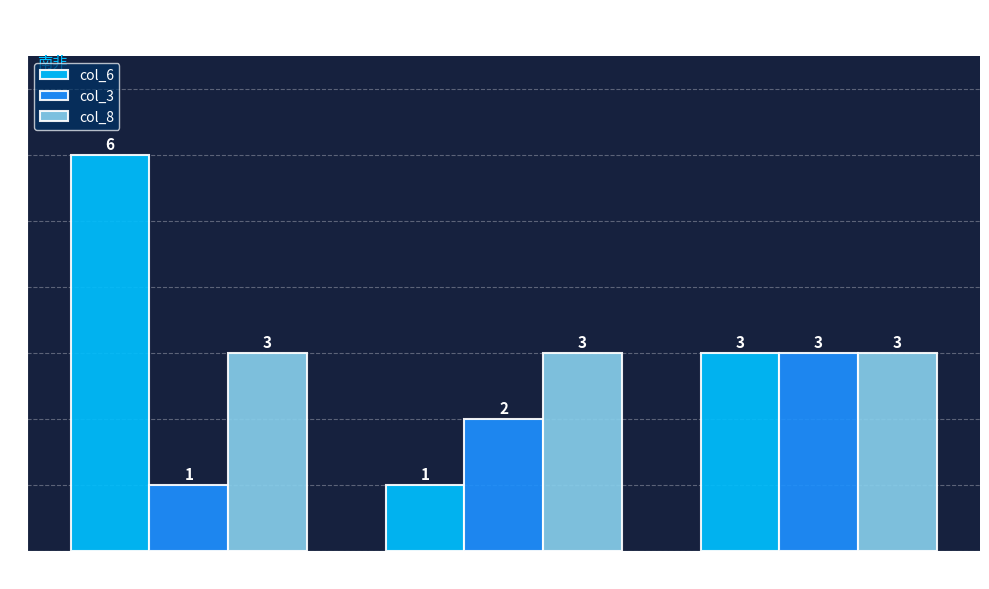

Rank the series by their average value, from lowest to highest.

col_3, col_8, col_6